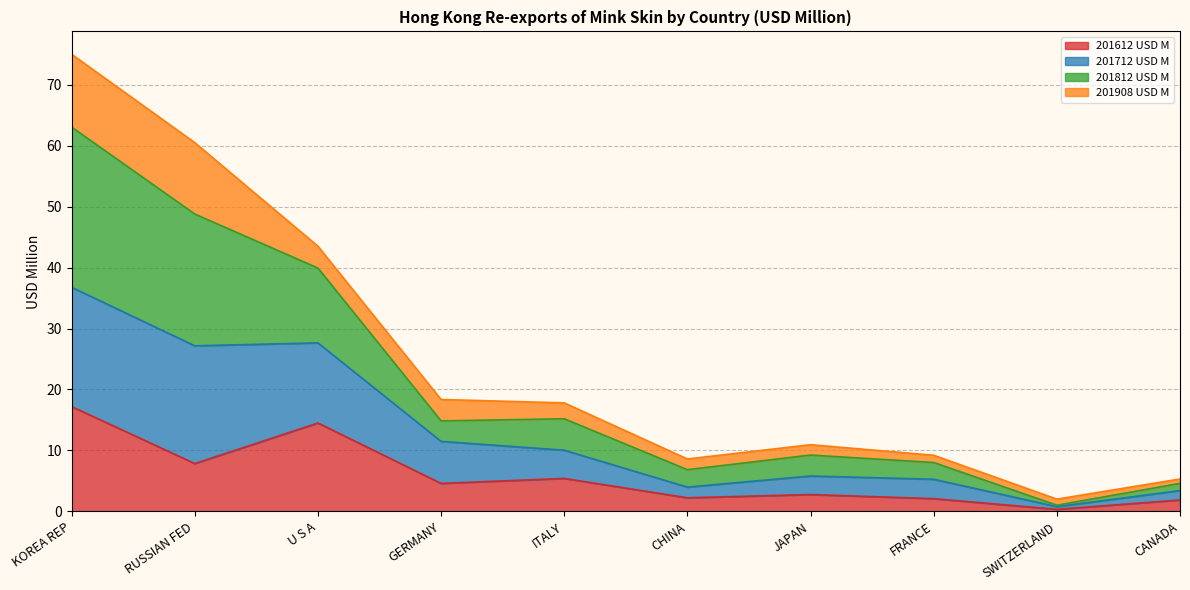

What position from the right is U S A?

8